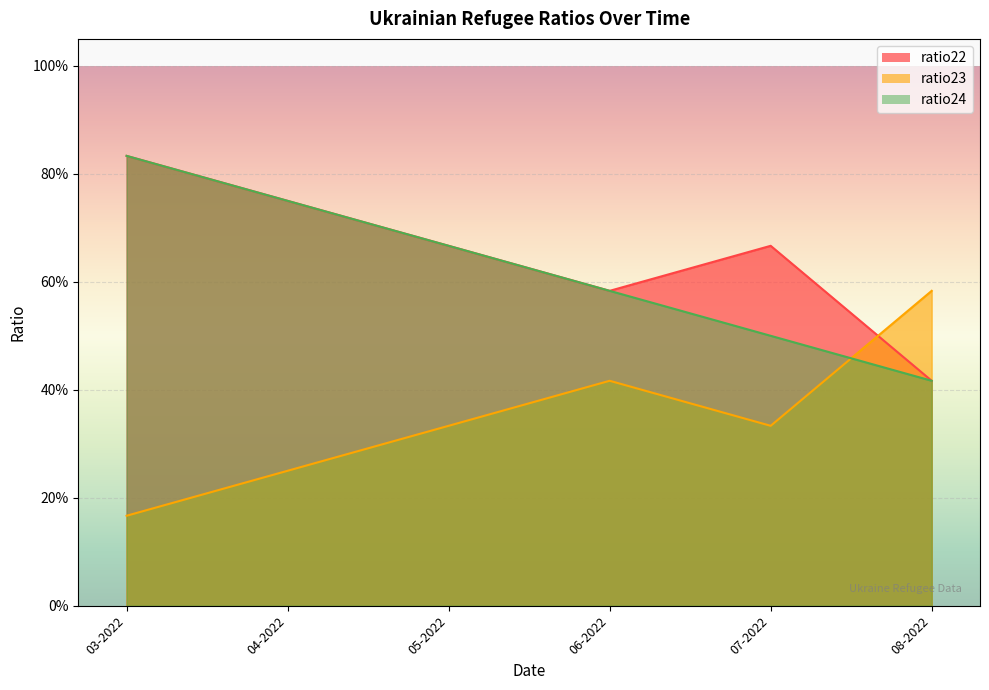

True or false: ratio24 and ratio22 cross at least once.

False